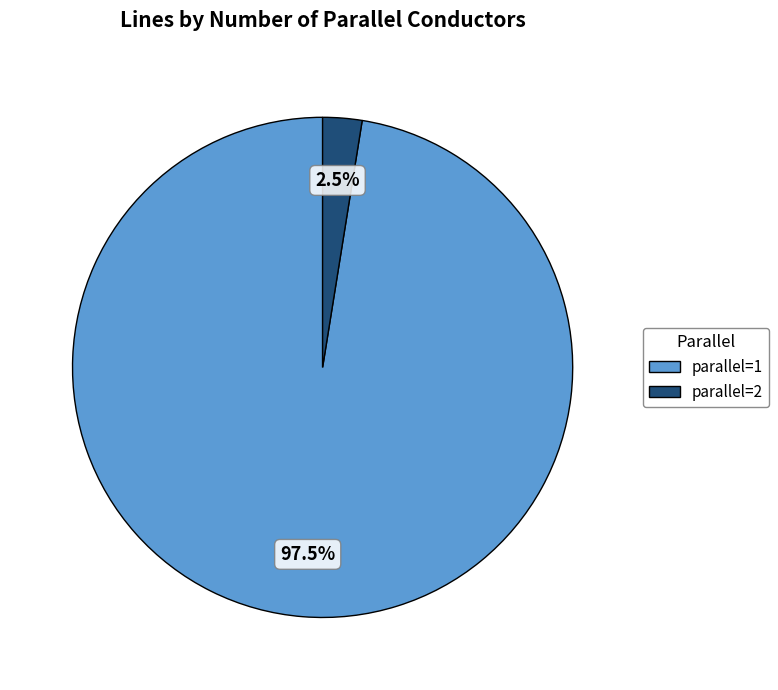

Is the sum of parallel=1 and parallel=2 greater than half?

Yes